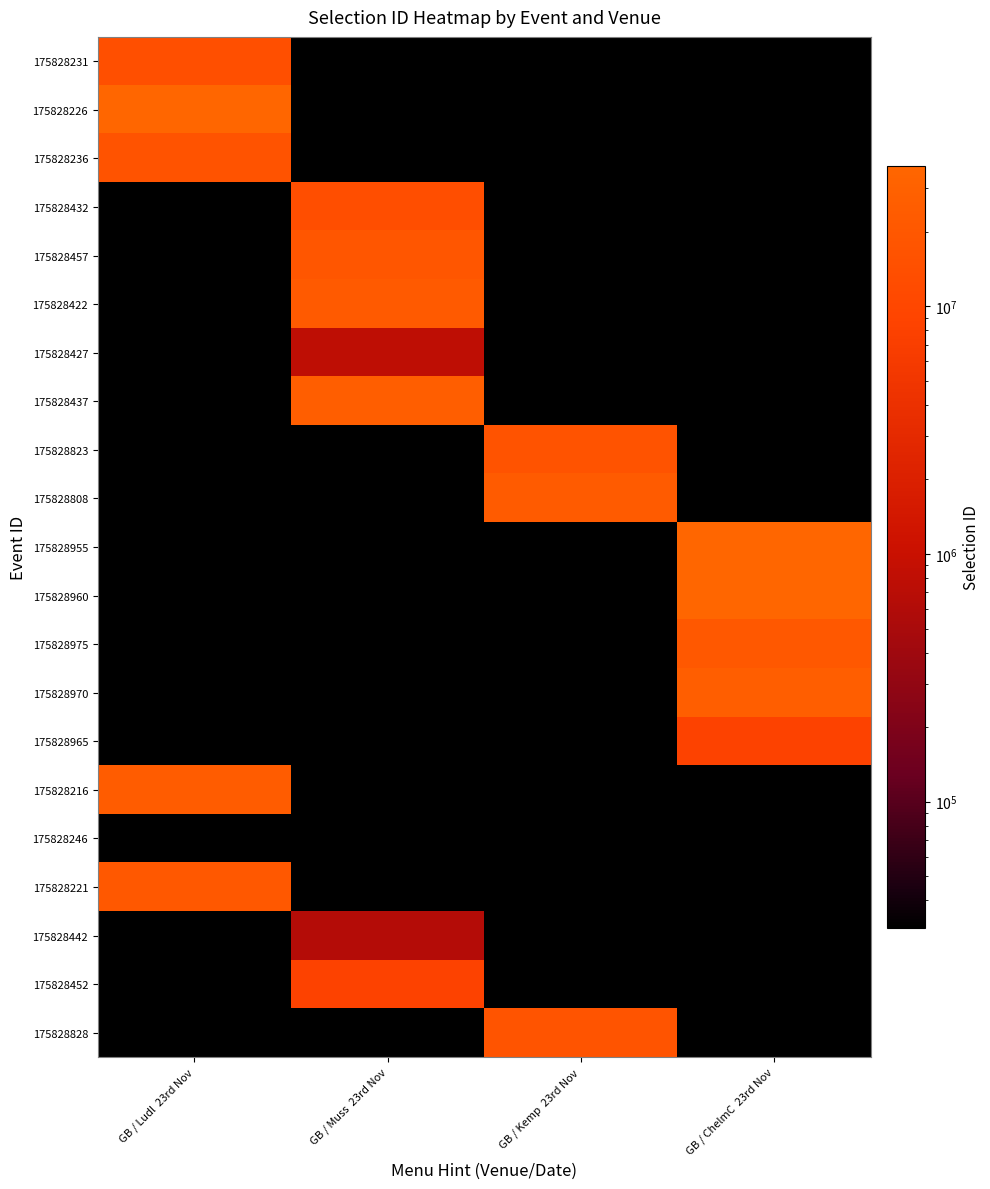

Reading left to right, extract all data points from this chart.

175828231: GB / Ludl  23rd Nov=14137099.0	GB / Muss  23rd Nov=0.1	GB / Kemp  23rd Nov=0.1	GB / ChelmC  23rd Nov=0.1
175828226: GB / Ludl  23rd Nov=36435892.0	GB / Muss  23rd Nov=0.1	GB / Kemp  23rd Nov=0.1	GB / ChelmC  23rd Nov=0.1
175828236: GB / Ludl  23rd Nov=16570526.0	GB / Muss  23rd Nov=0.1	GB / Kemp  23rd Nov=0.1	GB / ChelmC  23rd Nov=0.1
175828432: GB / Ludl  23rd Nov=0.1	GB / Muss  23rd Nov=13663998.0	GB / Kemp  23rd Nov=0.1	GB / ChelmC  23rd Nov=0.1
175828457: GB / Ludl  23rd Nov=0.1	GB / Muss  23rd Nov=19012224.0	GB / Kemp  23rd Nov=0.1	GB / ChelmC  23rd Nov=0.1
175828422: GB / Ludl  23rd Nov=0.1	GB / Muss  23rd Nov=22307627.0	GB / Kemp  23rd Nov=0.1	GB / ChelmC  23rd Nov=0.1
175828427: GB / Ludl  23rd Nov=0.1	GB / Muss  23rd Nov=790517.0	GB / Kemp  23rd Nov=0.1	GB / ChelmC  23rd Nov=0.1
175828437: GB / Ludl  23rd Nov=0.1	GB / Muss  23rd Nov=26520791.0	GB / Kemp  23rd Nov=0.1	GB / ChelmC  23rd Nov=0.1
175828823: GB / Ludl  23rd Nov=0.1	GB / Muss  23rd Nov=0.1	GB / Kemp  23rd Nov=16484043.0	GB / ChelmC  23rd Nov=0.1
175828808: GB / Ludl  23rd Nov=0.1	GB / Muss  23rd Nov=0.1	GB / Kemp  23rd Nov=22972749.0	GB / ChelmC  23rd Nov=0.1
175828955: GB / Ludl  23rd Nov=0.1	GB / Muss  23rd Nov=0.1	GB / Kemp  23rd Nov=0.1	GB / ChelmC  23rd Nov=36700207.0
175828960: GB / Ludl  23rd Nov=0.1	GB / Muss  23rd Nov=0.1	GB / Kemp  23rd Nov=0.1	GB / ChelmC  23rd Nov=36667001.0
175828975: GB / Ludl  23rd Nov=0.1	GB / Muss  23rd Nov=0.1	GB / Kemp  23rd Nov=0.1	GB / ChelmC  23rd Nov=20772411.0
175828970: GB / Ludl  23rd Nov=0.1	GB / Muss  23rd Nov=0.1	GB / Kemp  23rd Nov=0.1	GB / ChelmC  23rd Nov=26509061.0
175828965: GB / Ludl  23rd Nov=0.1	GB / Muss  23rd Nov=0.1	GB / Kemp  23rd Nov=0.1	GB / ChelmC  23rd Nov=8352999.0
175828216: GB / Ludl  23rd Nov=23727024.0	GB / Muss  23rd Nov=0.1	GB / Kemp  23rd Nov=0.1	GB / ChelmC  23rd Nov=0.1
175828246: GB / Ludl  23rd Nov=31058.0	GB / Muss  23rd Nov=0.1	GB / Kemp  23rd Nov=0.1	GB / ChelmC  23rd Nov=0.1
175828221: GB / Ludl  23rd Nov=21104328.0	GB / Muss  23rd Nov=0.1	GB / Kemp  23rd Nov=0.1	GB / ChelmC  23rd Nov=0.1
175828442: GB / Ludl  23rd Nov=0.1	GB / Muss  23rd Nov=644793.0	GB / Kemp  23rd Nov=0.1	GB / ChelmC  23rd Nov=0.1
175828452: GB / Ludl  23rd Nov=0.1	GB / Muss  23rd Nov=8183422.0	GB / Kemp  23rd Nov=0.1	GB / ChelmC  23rd Nov=0.1
175828828: GB / Ludl  23rd Nov=0.1	GB / Muss  23rd Nov=0.1	GB / Kemp  23rd Nov=17540882.0	GB / ChelmC  23rd Nov=0.1